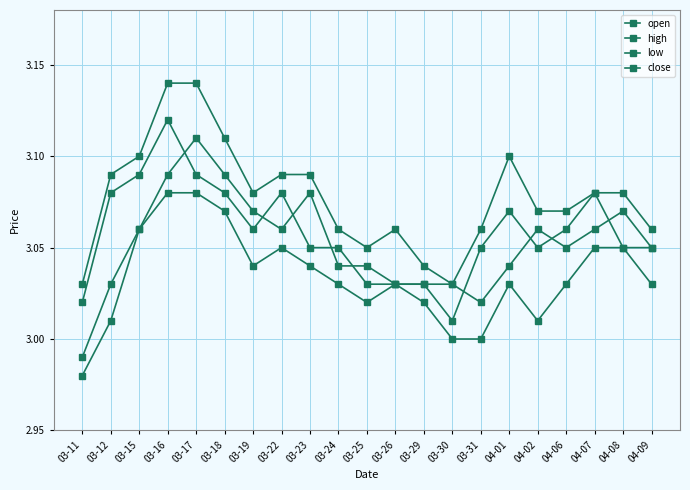

Reading left to right, list all the values displayed in this chart.

open: 03-11=3.0	03-12=3.0	03-15=3.1	03-16=3.1	03-17=3.1	03-18=3.1	03-19=3.1	03-22=3.1	03-23=3.1	03-24=3.0	03-25=3.0	03-26=3.0	03-29=3.0	03-30=3.0	03-31=3.0	04-01=3.0	04-02=3.1	04-06=3.0	04-07=3.1	04-08=3.1	04-09=3.0
high: 03-11=3.0	03-12=3.1	03-15=3.1	03-16=3.1	03-17=3.1	03-18=3.1	03-19=3.1	03-22=3.1	03-23=3.1	03-24=3.1	03-25=3.0	03-26=3.1	03-29=3.0	03-30=3.0	03-31=3.1	04-01=3.1	04-02=3.1	04-06=3.1	04-07=3.1	04-08=3.1	04-09=3.1
low: 03-11=3.0	03-12=3.0	03-15=3.1	03-16=3.1	03-17=3.1	03-18=3.1	03-19=3.0	03-22=3.0	03-23=3.0	03-24=3.0	03-25=3.0	03-26=3.0	03-29=3.0	03-30=3.0	03-31=3.0	04-01=3.0	04-02=3.0	04-06=3.0	04-07=3.0	04-08=3.0	04-09=3.0
close: 03-11=3.0	03-12=3.1	03-15=3.1	03-16=3.1	03-17=3.1	03-18=3.1	03-19=3.1	03-22=3.1	03-23=3.0	03-24=3.0	03-25=3.0	03-26=3.0	03-29=3.0	03-30=3.0	03-31=3.0	04-01=3.1	04-02=3.0	04-06=3.1	04-07=3.1	04-08=3.0	04-09=3.0